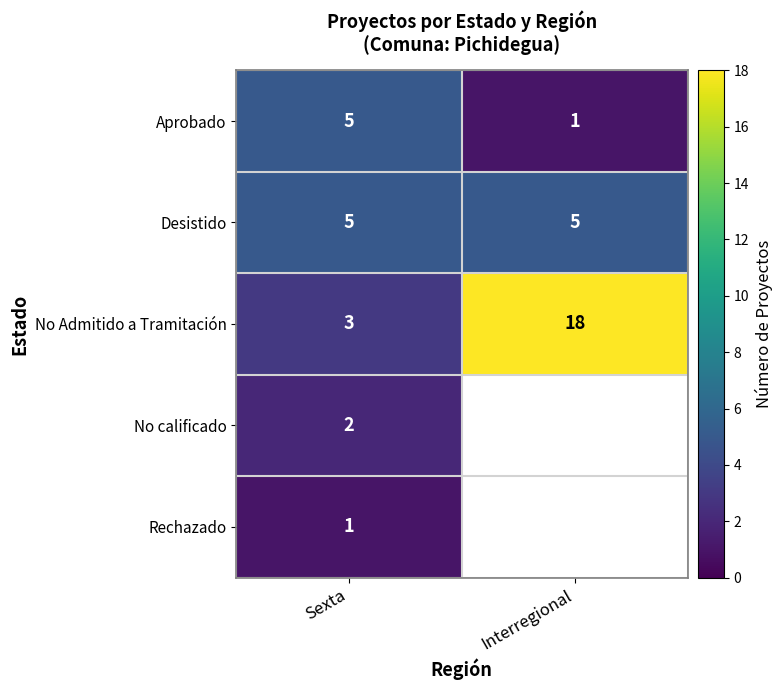

How many data points in No Admitido a Tramitación are less than 18?

1